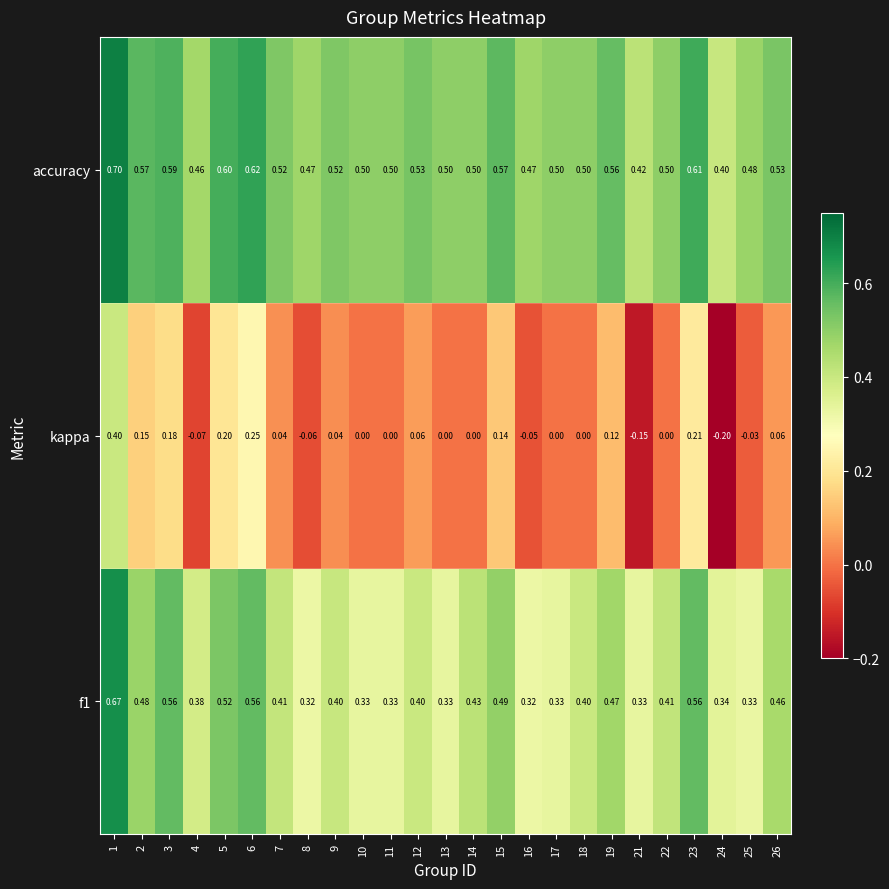

Is the value of kappa at 9 greater than the value of f1 at 24?

No